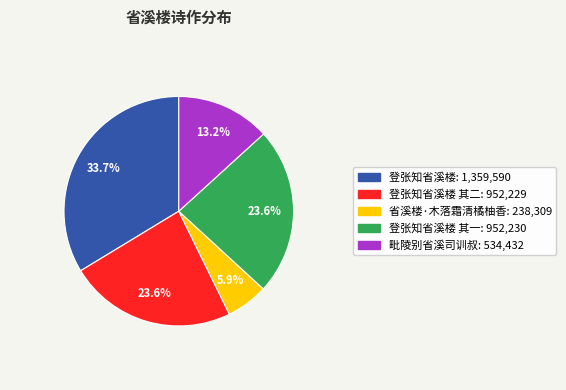

To the nearest percent, what is the difference between the largest and smallest slice percentages?

28%